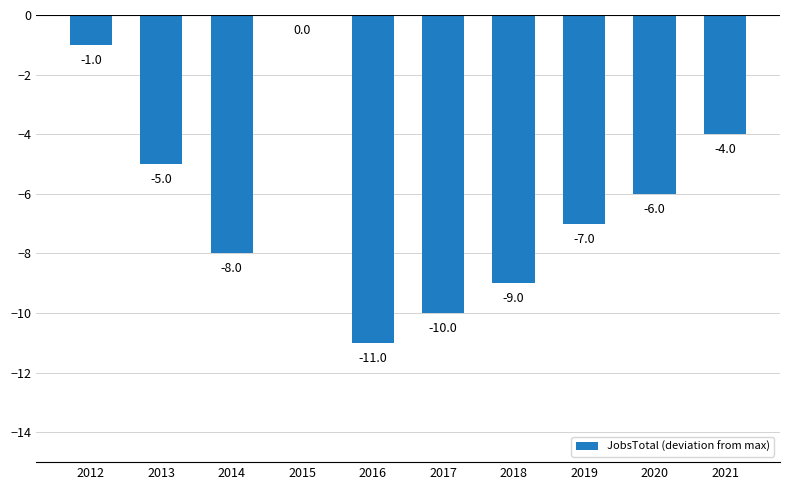

What is the sum of the values at 2020 and 2015?

-6